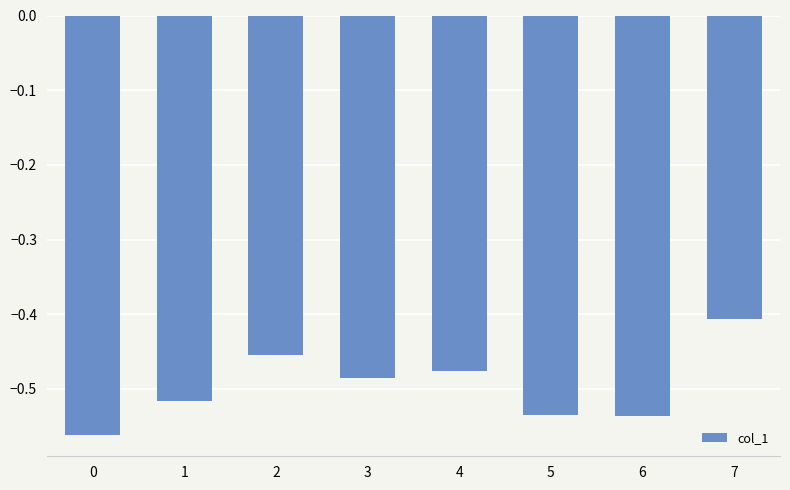

Where is the data nearest to the value 0?

7